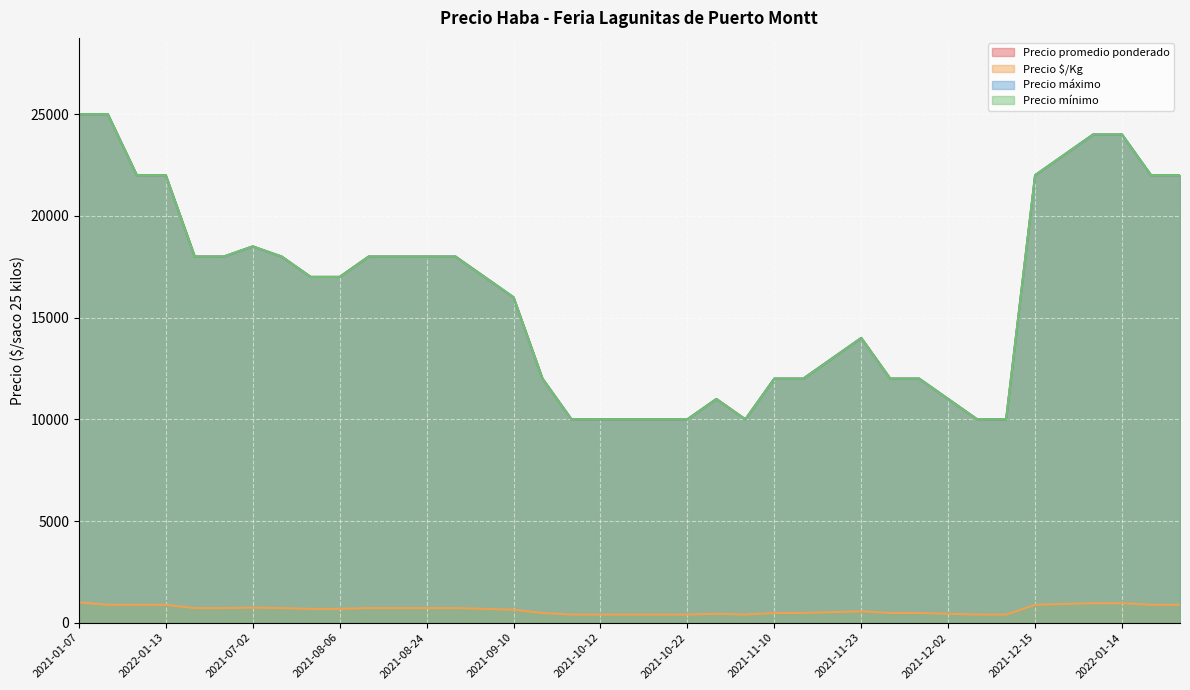

How many values in the Precio $/Kg series exceed 680?

18